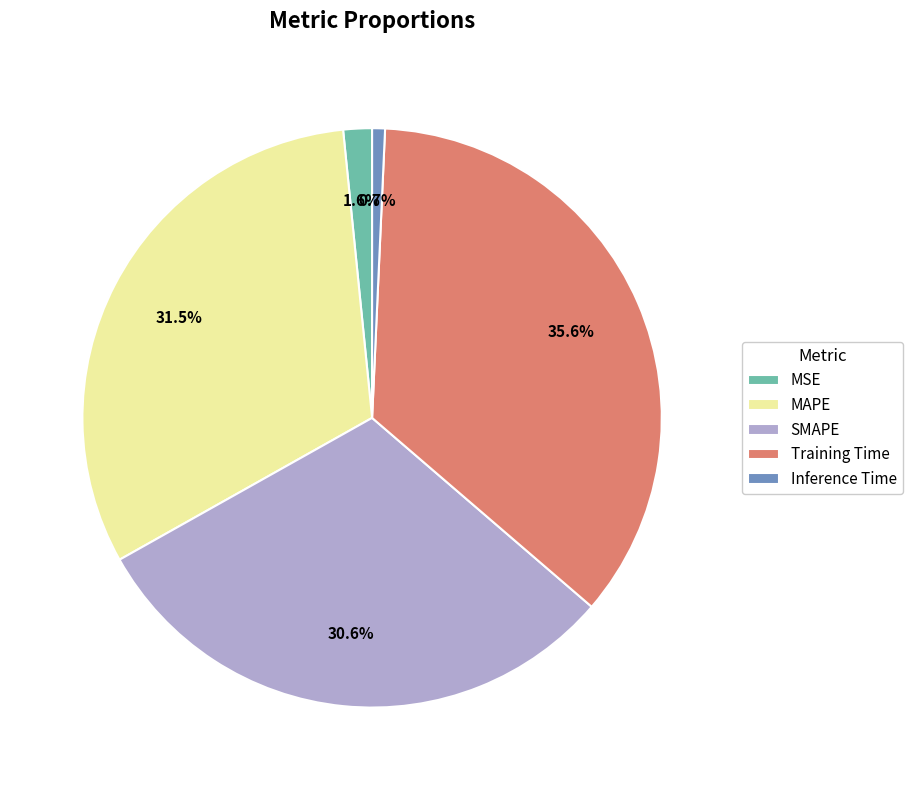

Is there a majority slice in this chart?

No